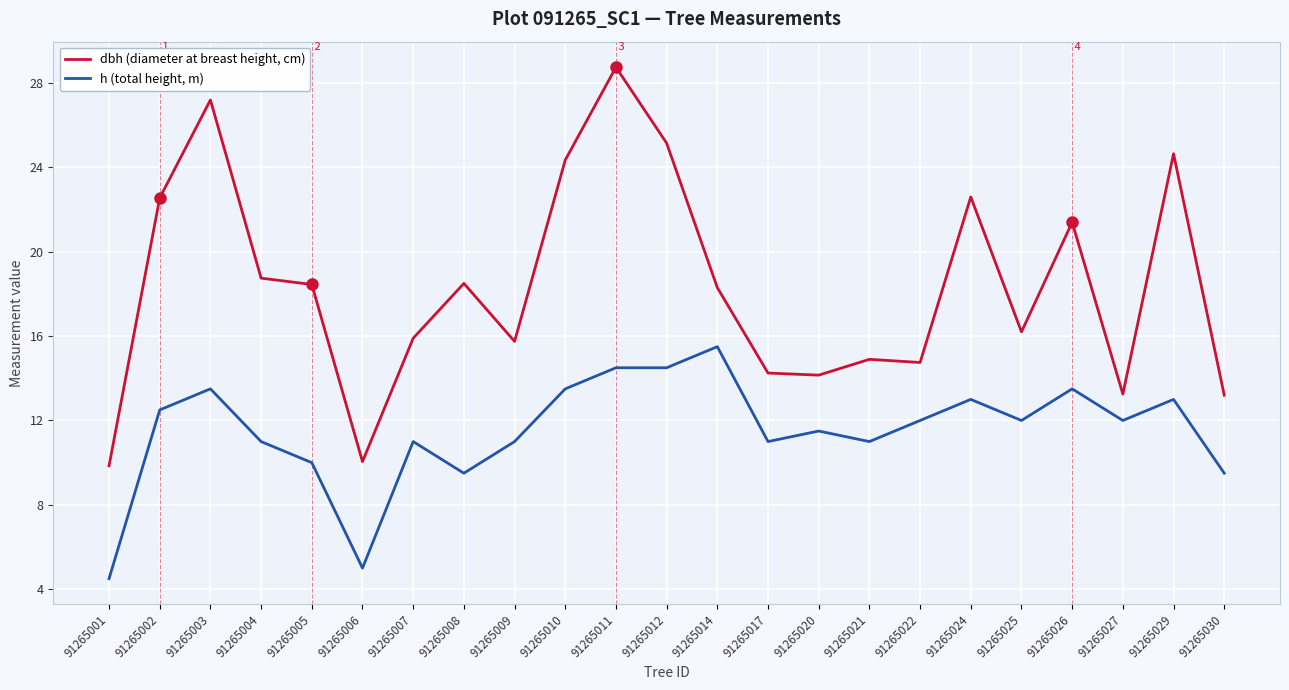

What is the smallest value displayed?

4.5